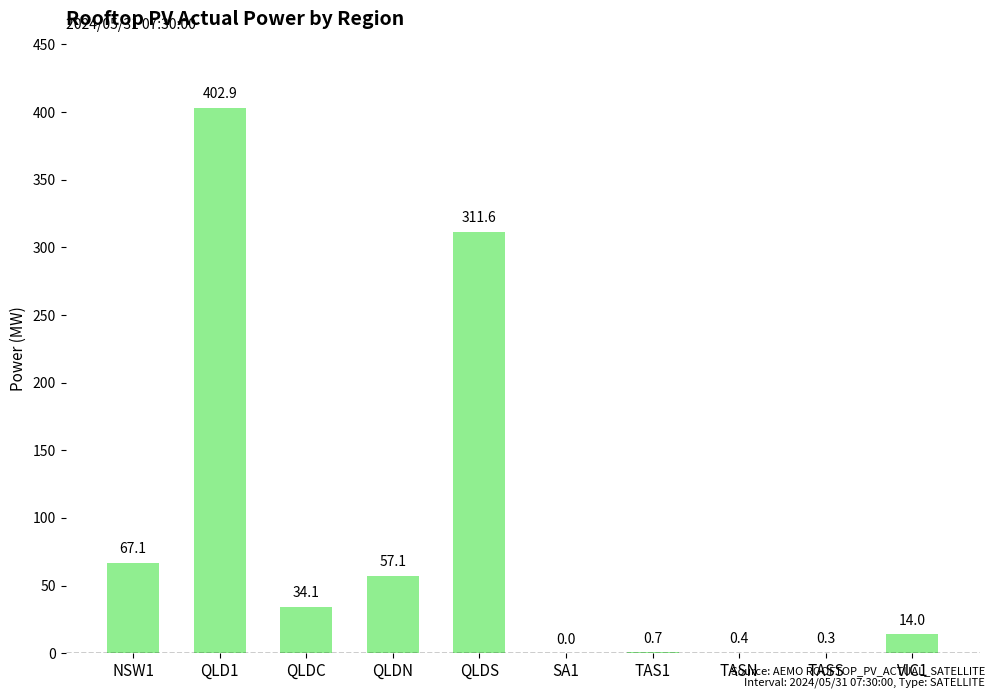

Reading left to right, transcribe all the data shown in this chart.

NSW1=67.1	QLD1=402.9	QLDC=34.1	QLDN=57.1	QLDS=311.6	SA1=0.0	TAS1=0.7	TASN=0.4	TASS=0.3	VIC1=14.0